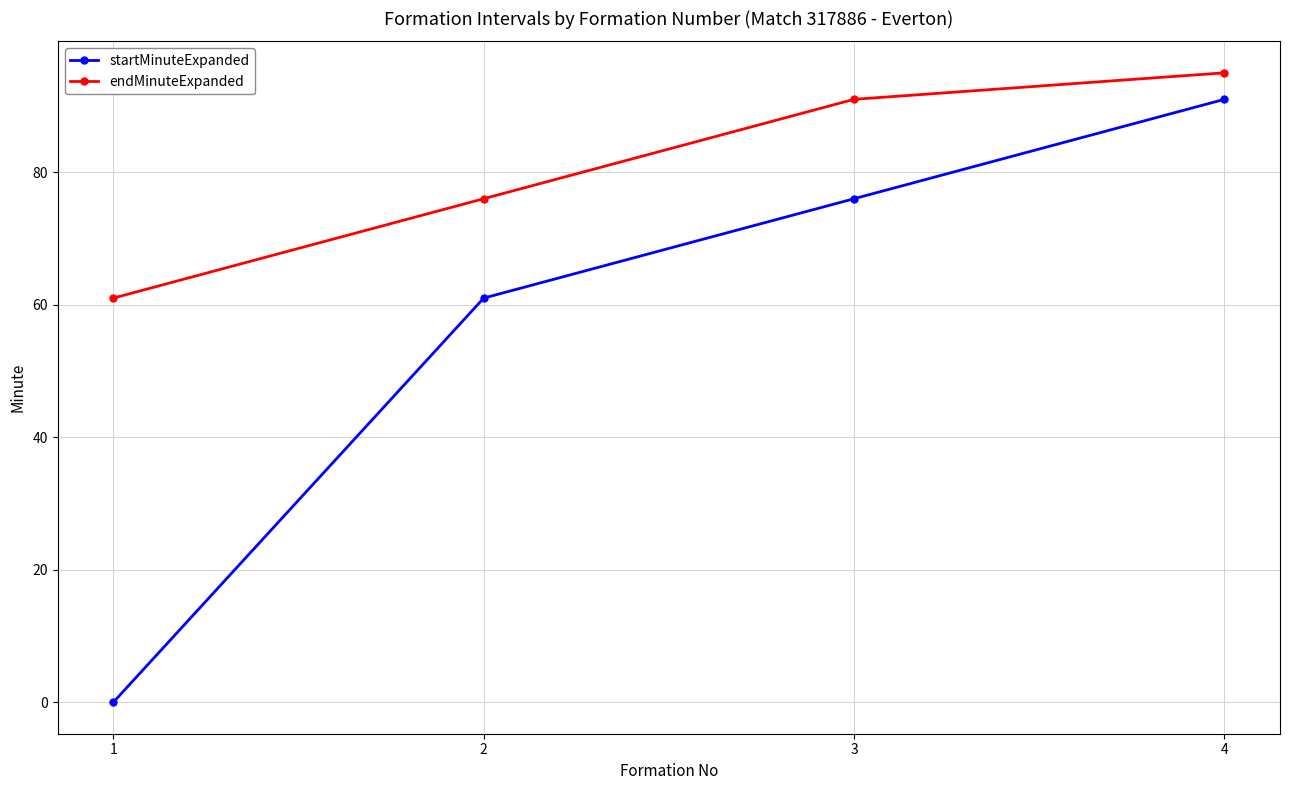

What is the greatest value displayed?

95